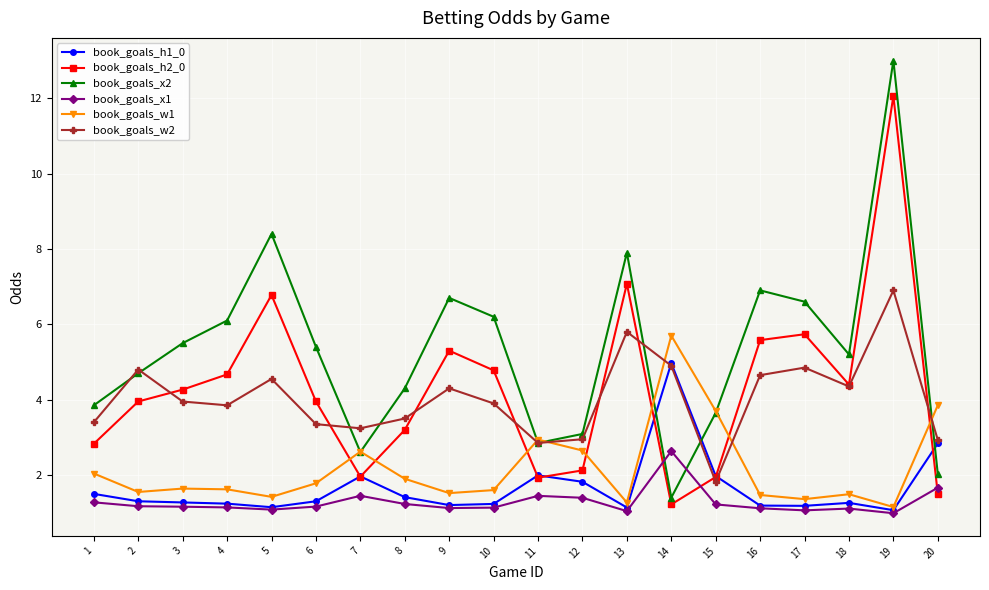

What is the sum of the book_goals_w2 values at 3 and 15?

5.8